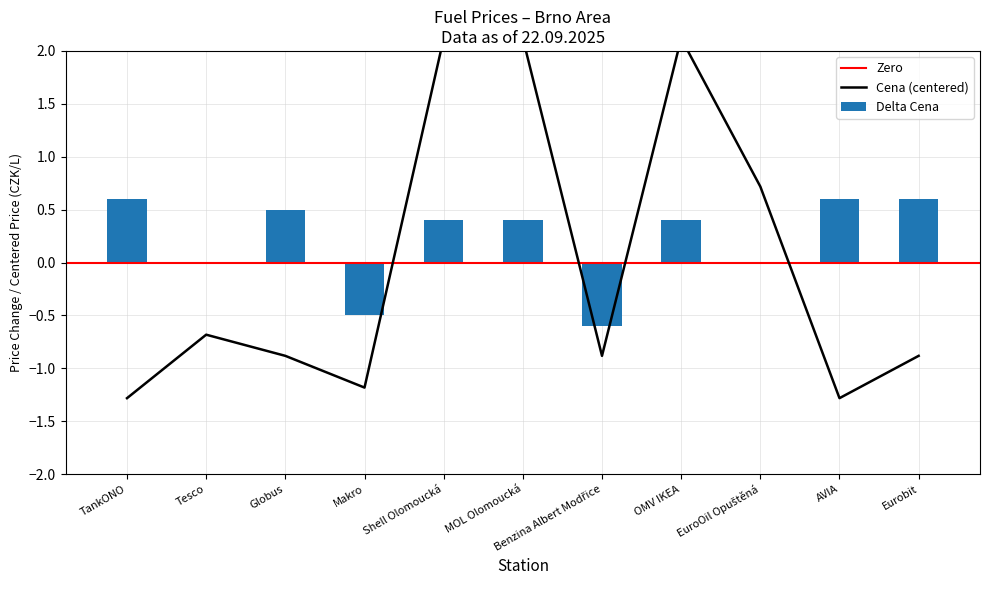

Which series has the largest total across all categories?

Delta Cena